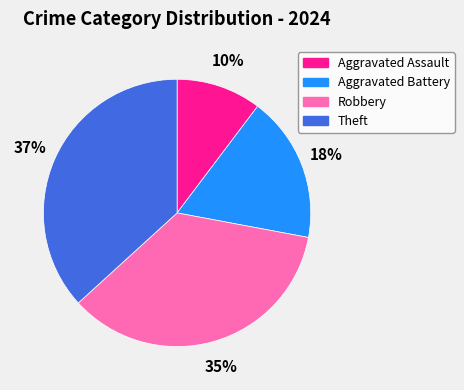

To the nearest percent, what portion does Robbery represent?

35%